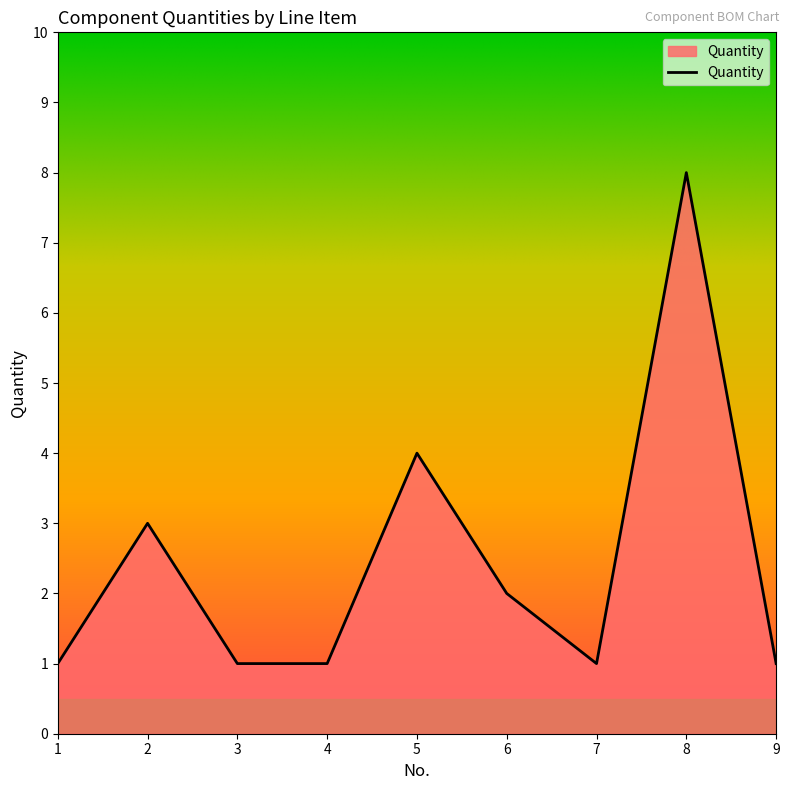

Approximately how many times larger is the value at 9 compared to 8?

0.1